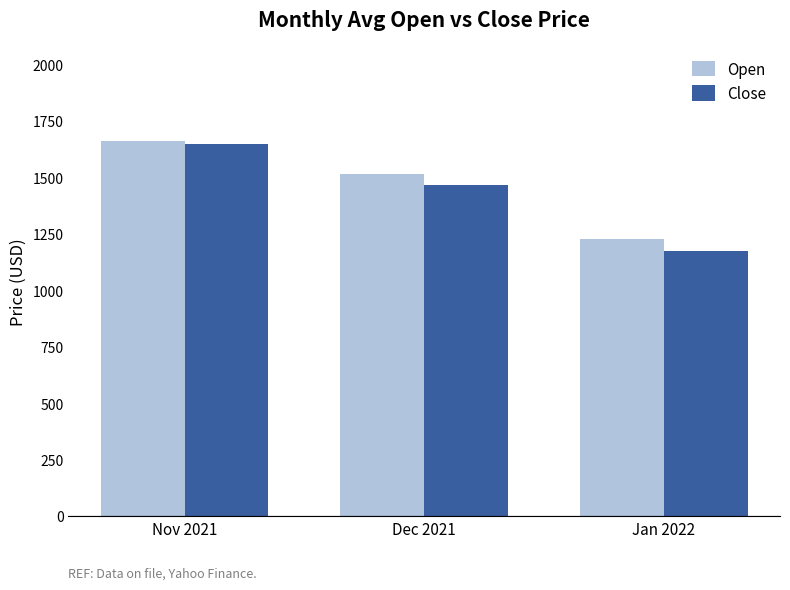

What is the sum of the Close values at Nov 2021 and Dec 2021?

3114.0